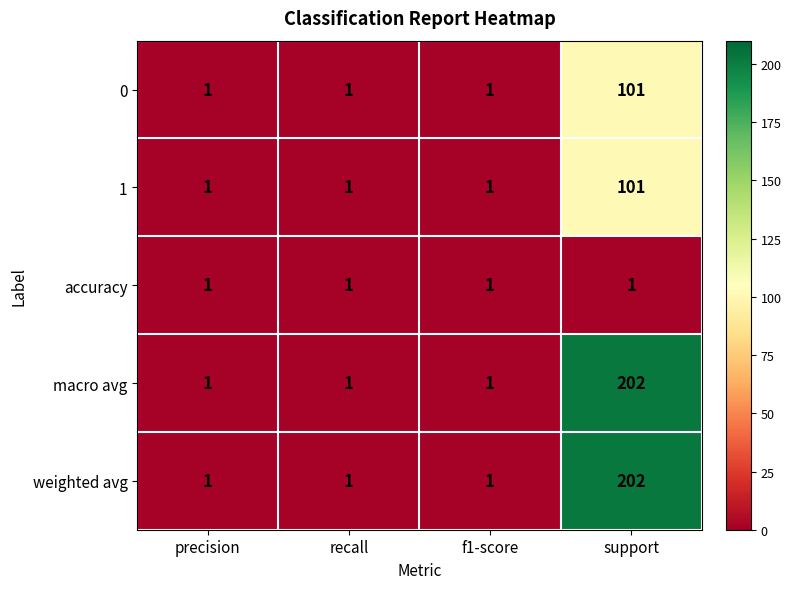

What is the maximum value for 1?

101